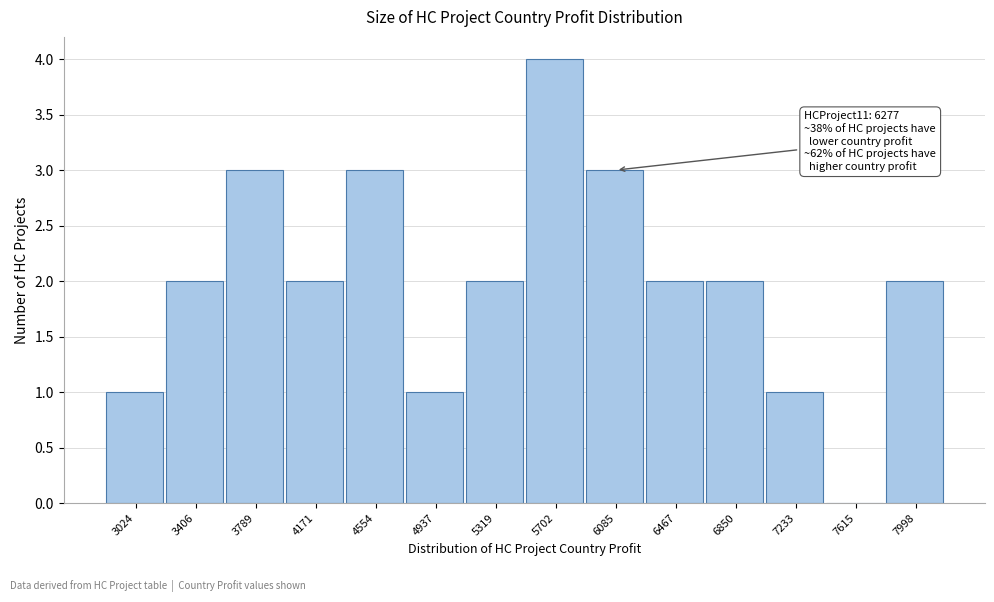

Reading left to right, transcribe all the data shown in this chart.

3024=1	3406=2	3789=3	4171=2	4554=3	4937=1	5319=2	5702=4	6085=3	6467=2	6850=2	7233=1	7615=0	7998=2